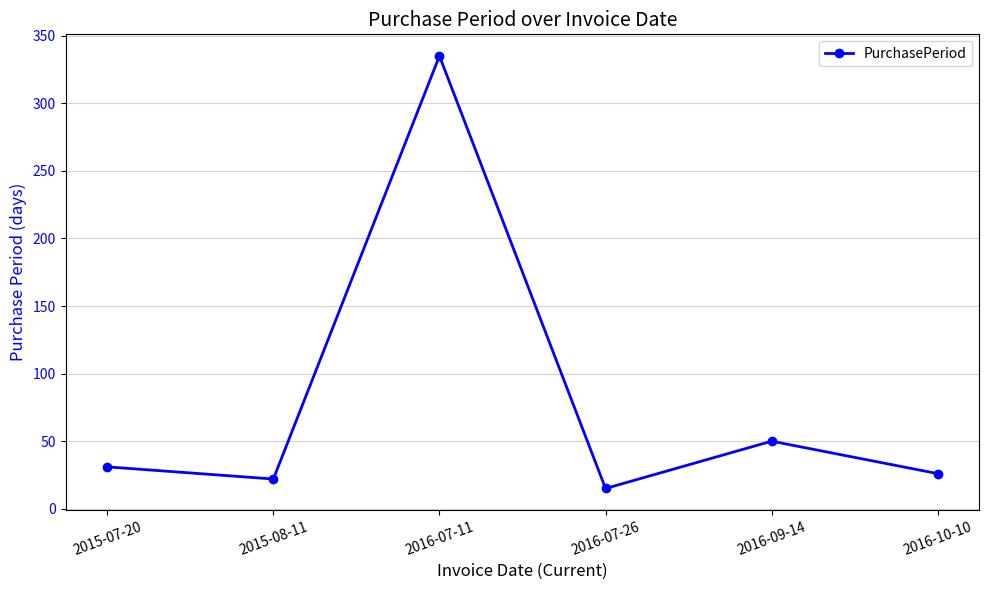

Reading left to right, what are all the values shown in this chart?

31	22	335	15	50	26